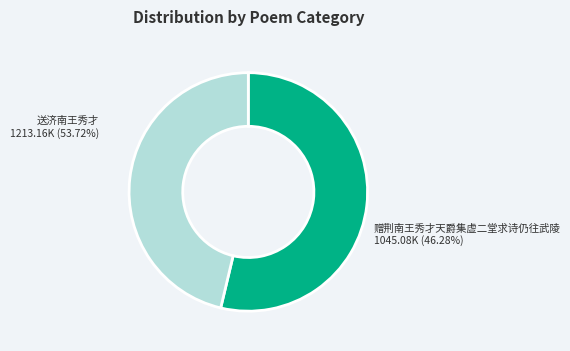

Which category accounts for the majority?

送济南王秀才